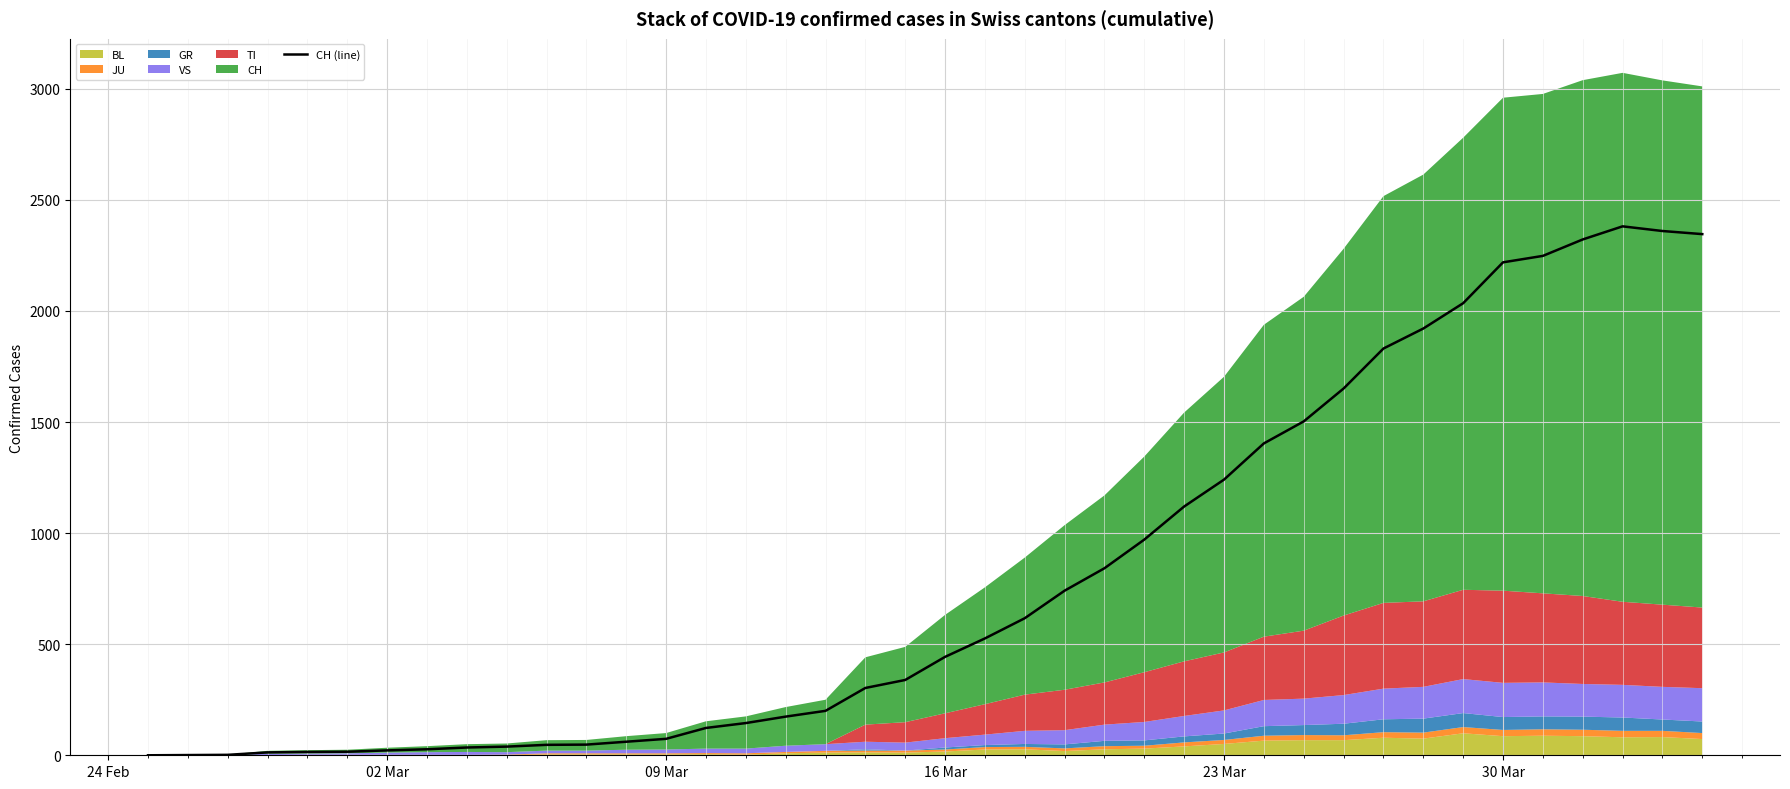

Reading left to right, what are all the values shown in this chart?

0	1	2	13	15	16	22	27	35	39	47	48	61	74	123	145	174	200	303	339	443	526	617	741	842	971	1120	1241	1404	1503	1651	1831	1921	2035	2219	2248	2322	2381	2360	2346